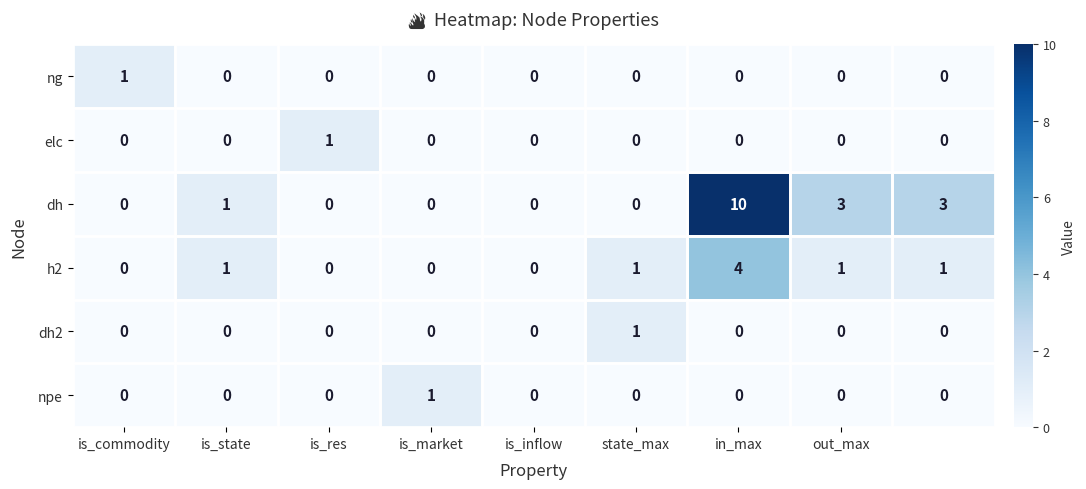

Which series has the largest total across all categories?

dh